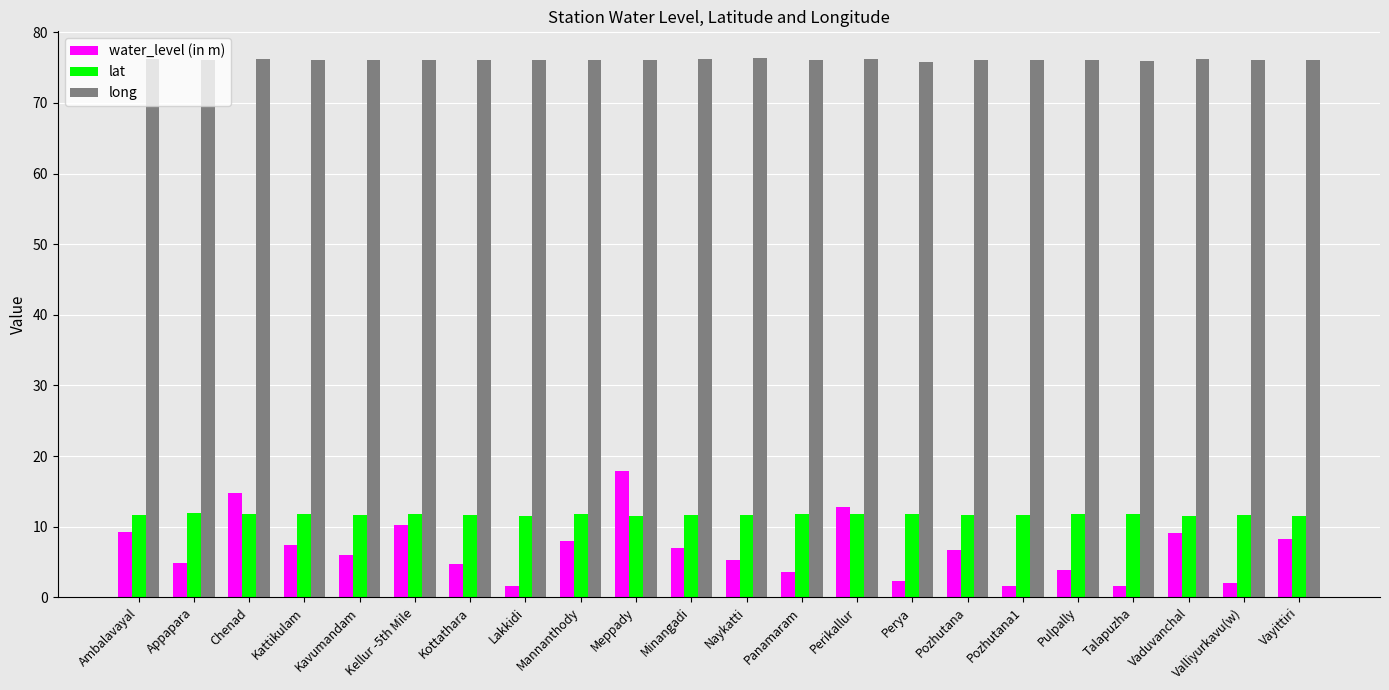

What is the lowest value of the water_level (in m) series?

1.6